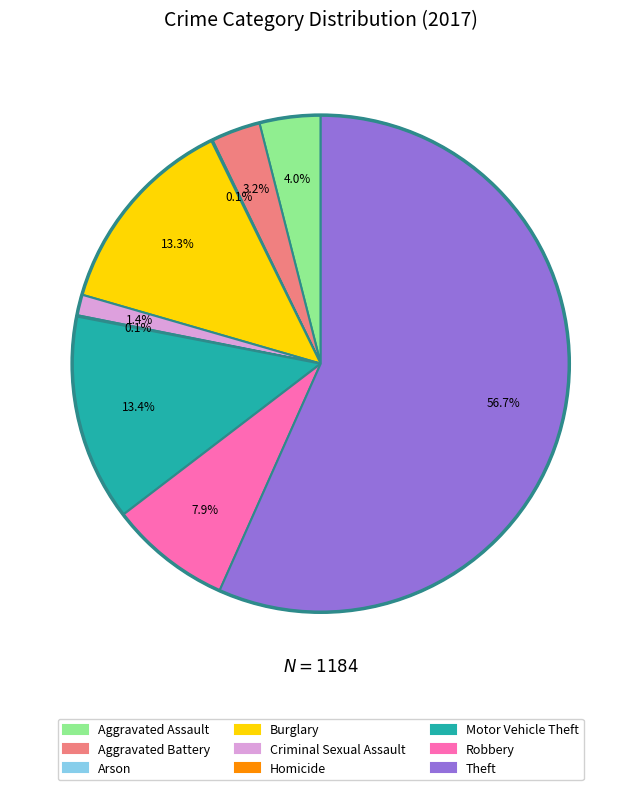

Do Criminal Sexual Assault and Robbery together represent more than half of the pie?

No